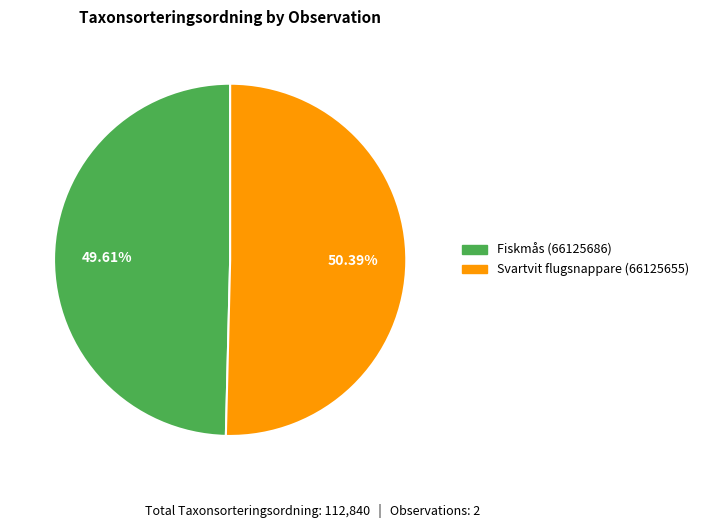

What is the smallest slice in the pie chart?

Fiskmås (66125686)